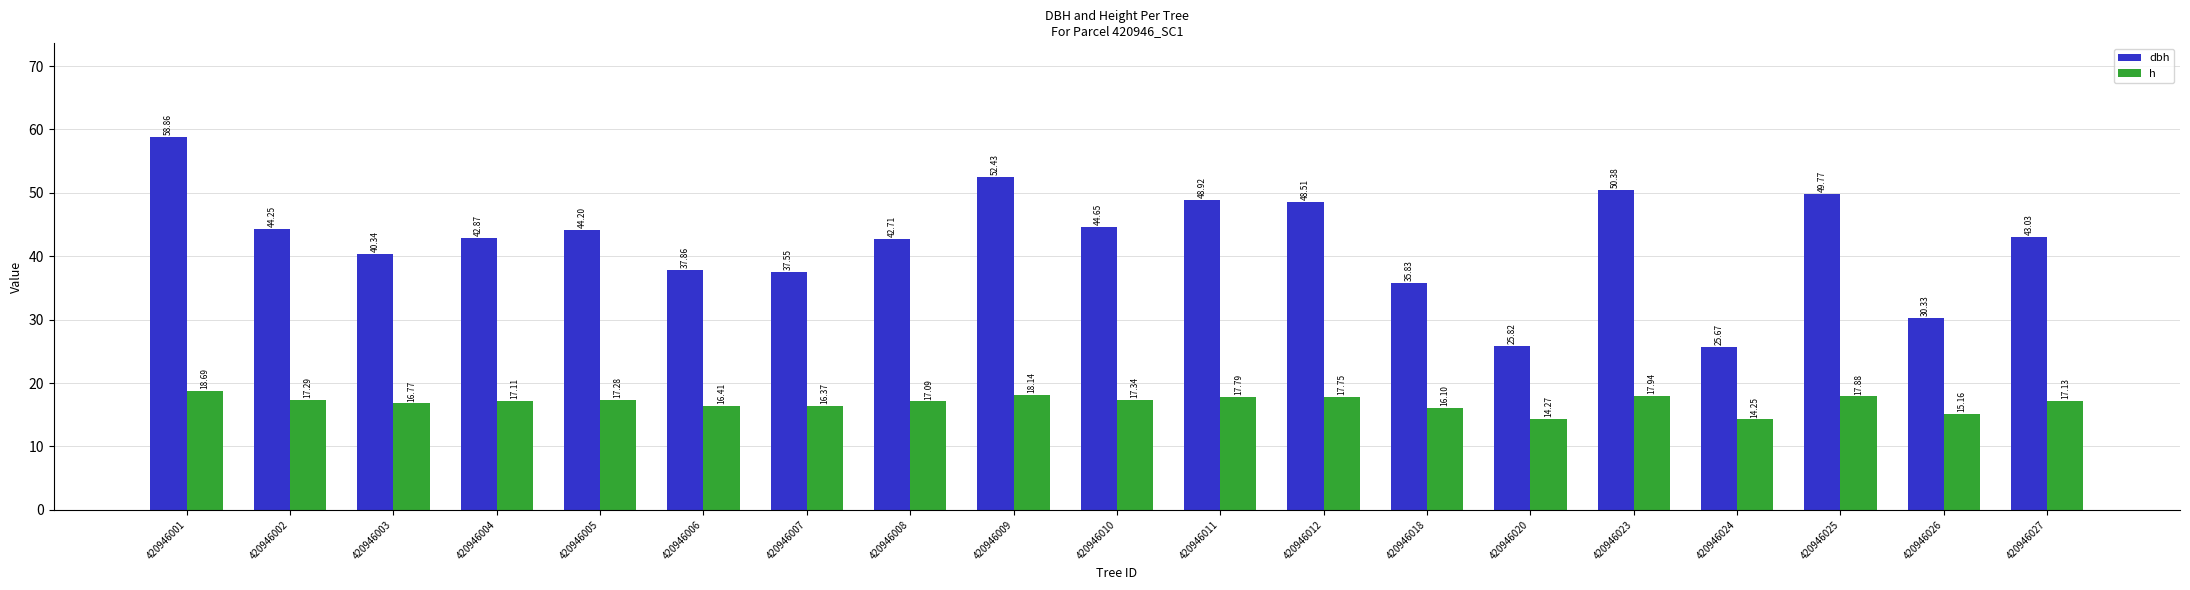

What is the difference between the maximum and minimum values in the dbh series?

33.2